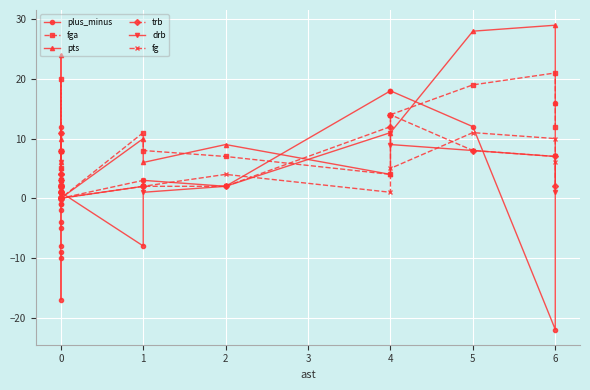

Is the value of fg at 5 greater than the value of plus_minus at 5?

No